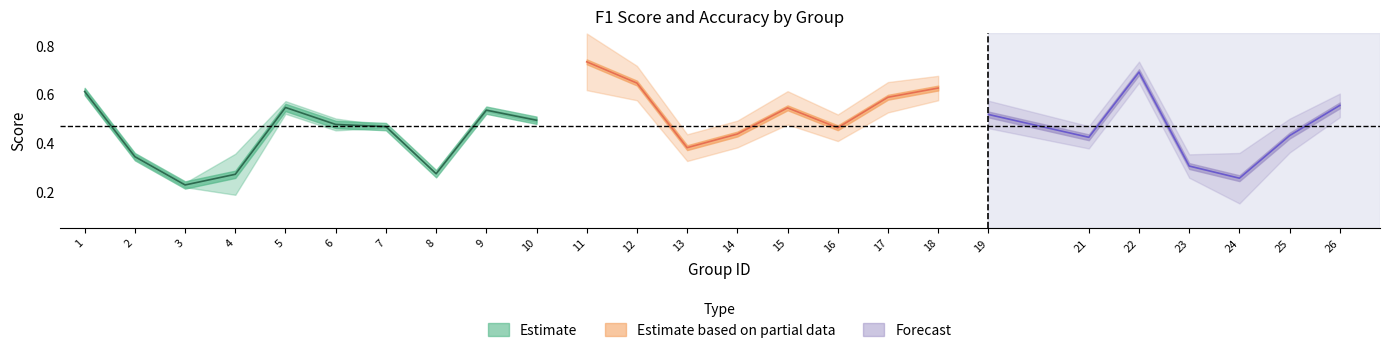

At which label does accuracy reach its minimum?

3